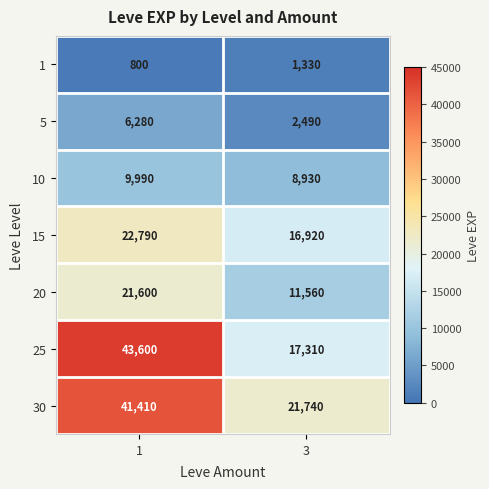

At which label does 25 reach its minimum?

3